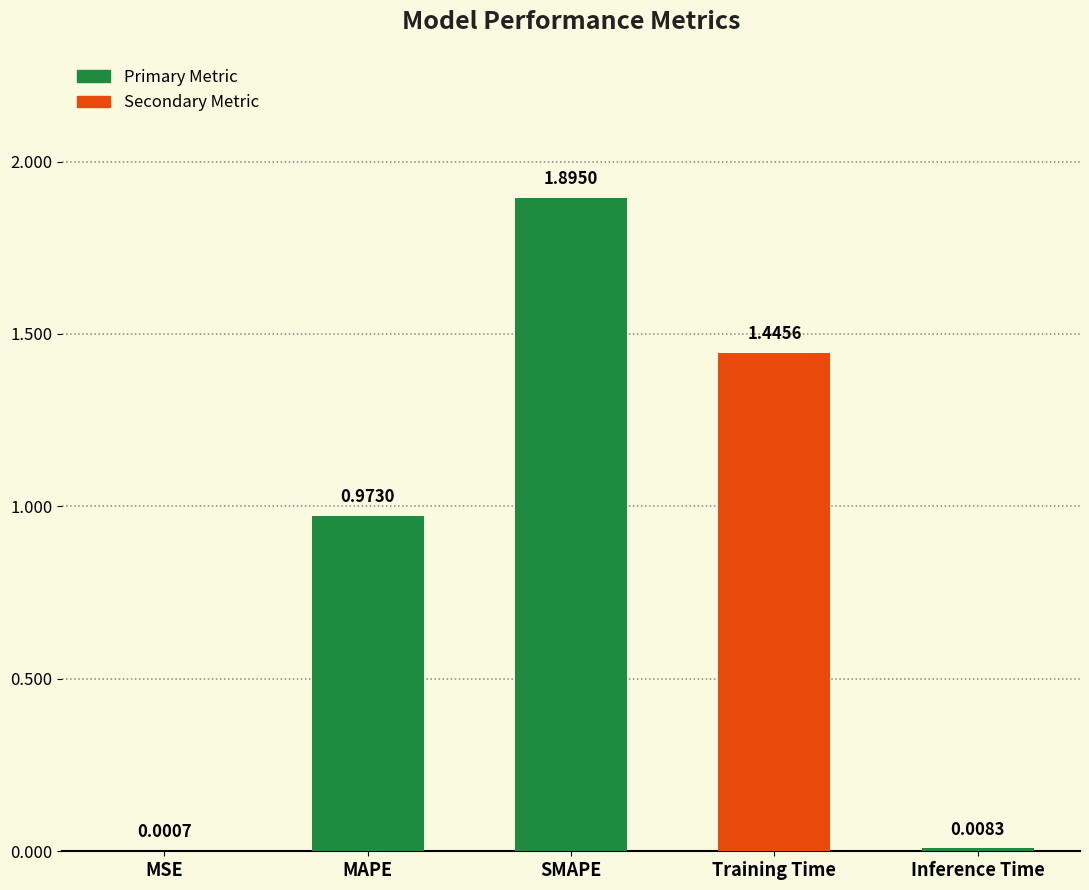

Count the number of data series in this chart.

1